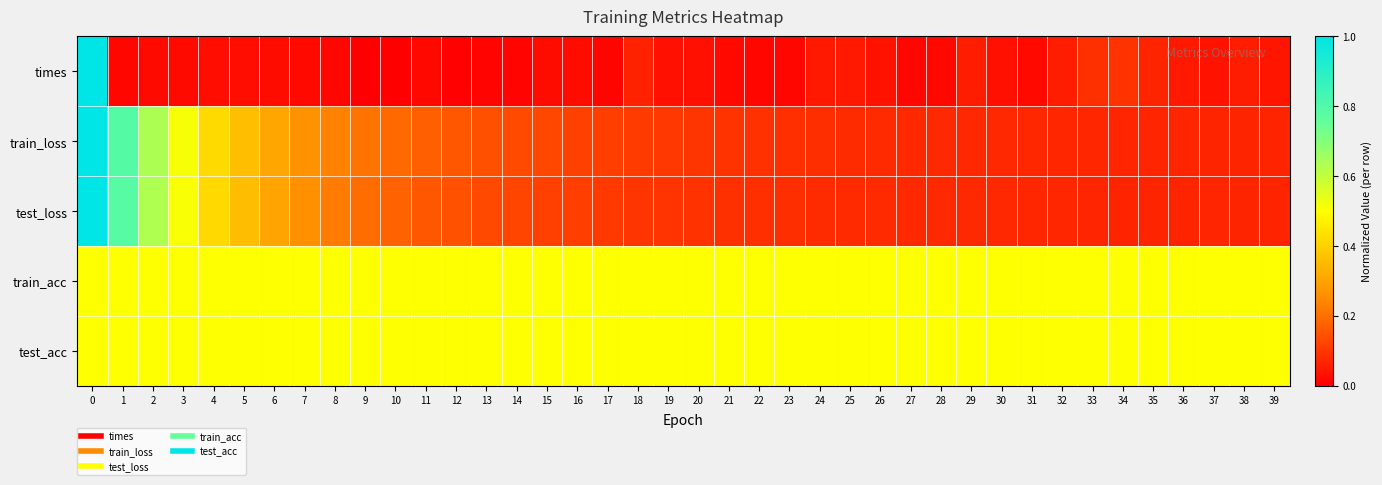

What is the maximum value shown in the chart?

1.0